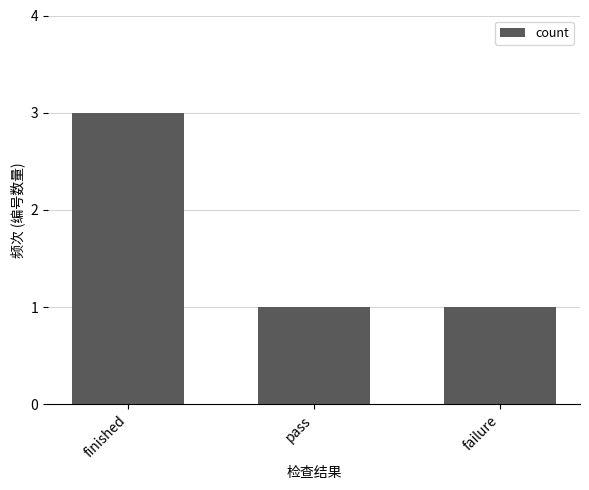

Between pass and finished, which is larger?

finished